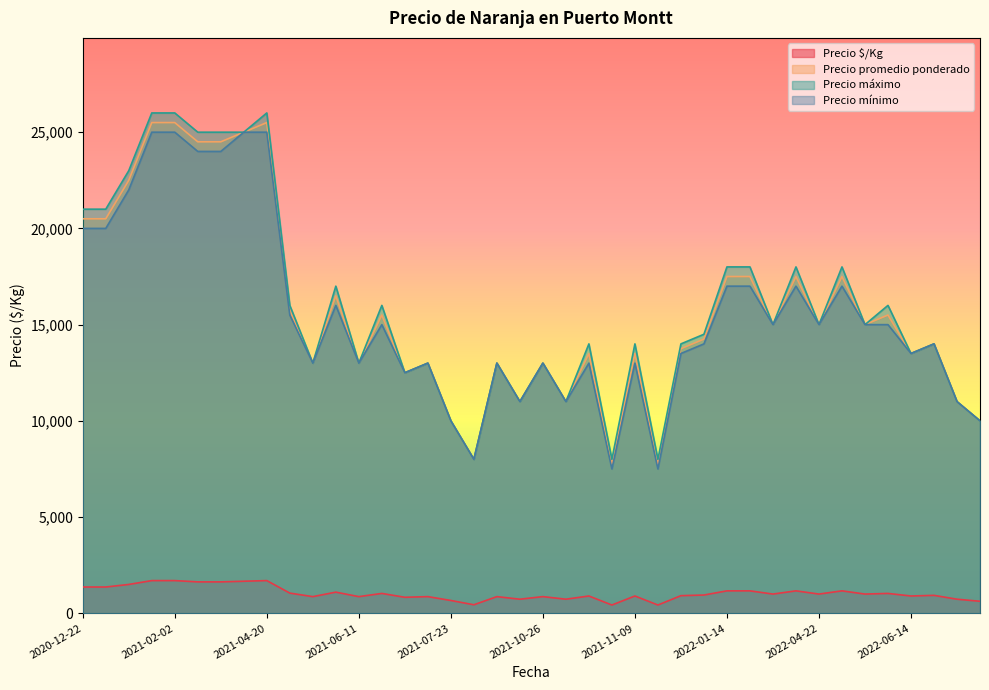

What is the label of the 18th point from the right?

2022-03-21